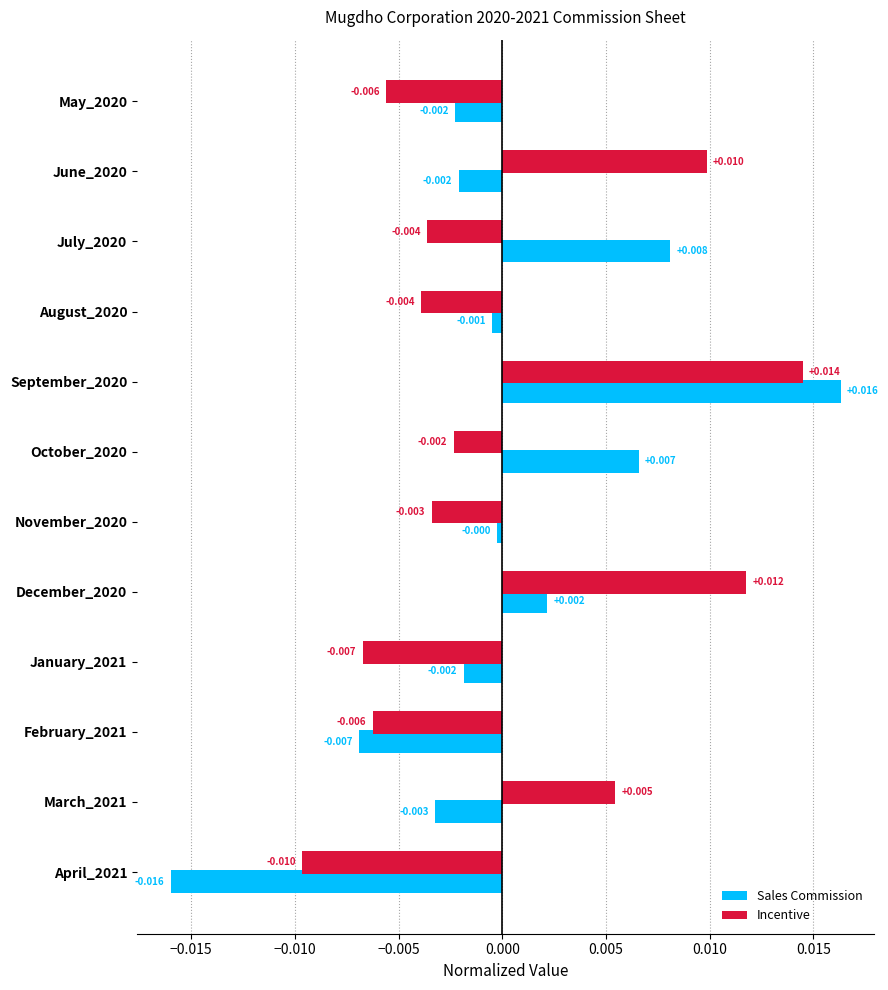

Between May_2020 and November_2020, which series saw the biggest shift?

Incentive